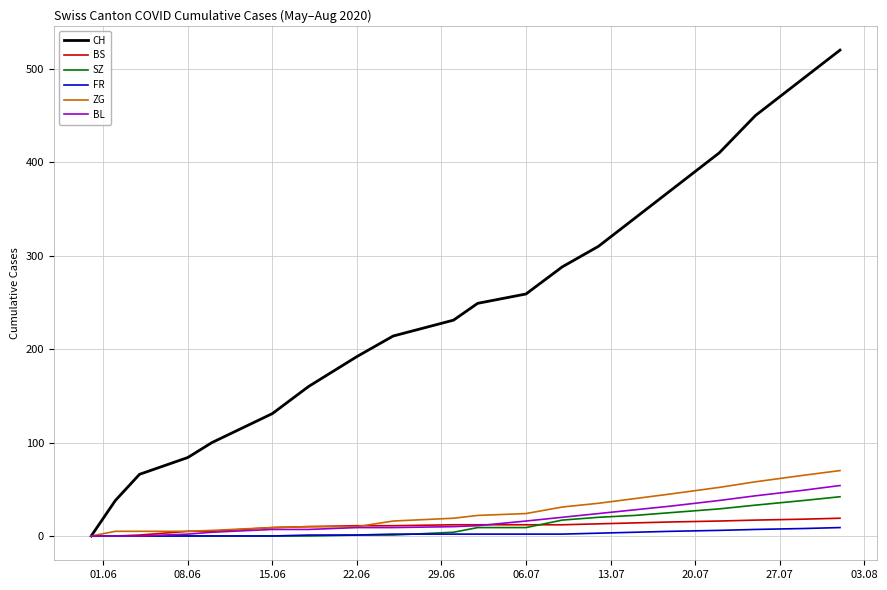

Count the FR values in the range 0 to 5.

16